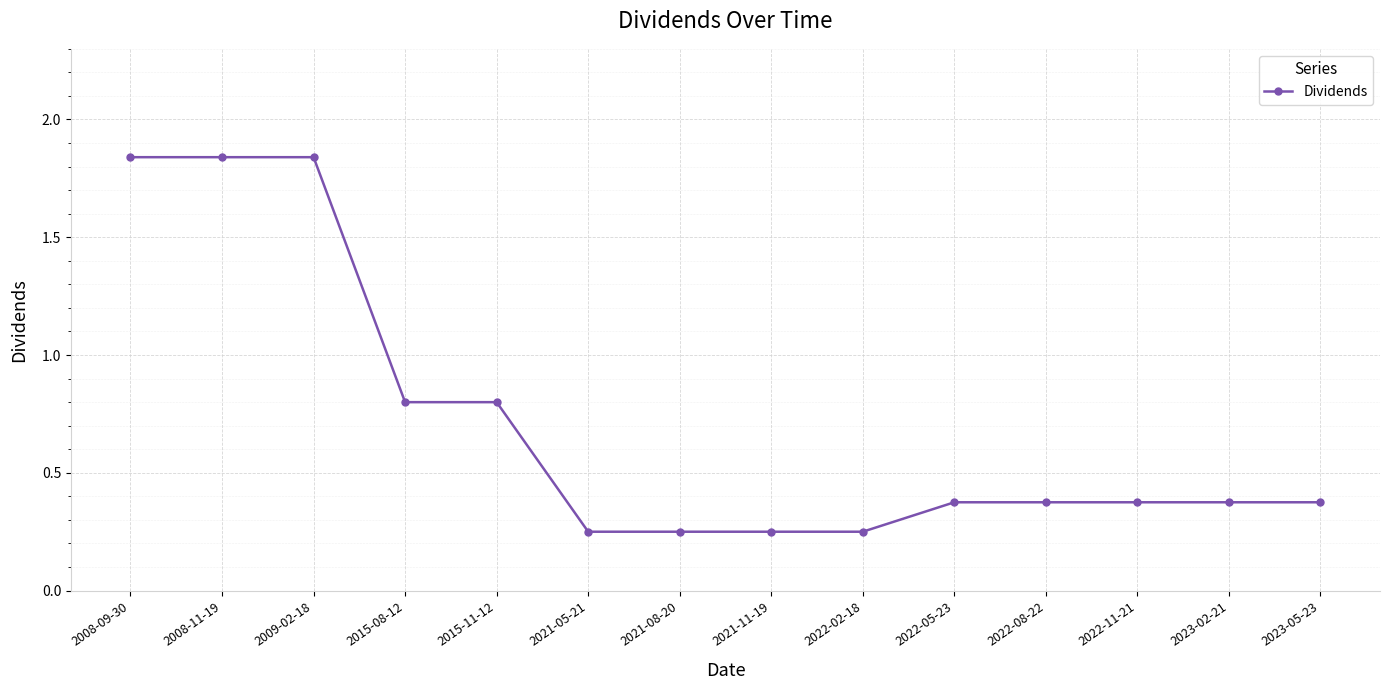

Which has a higher value, 2009-02-18 or 2023-05-23?

2009-02-18